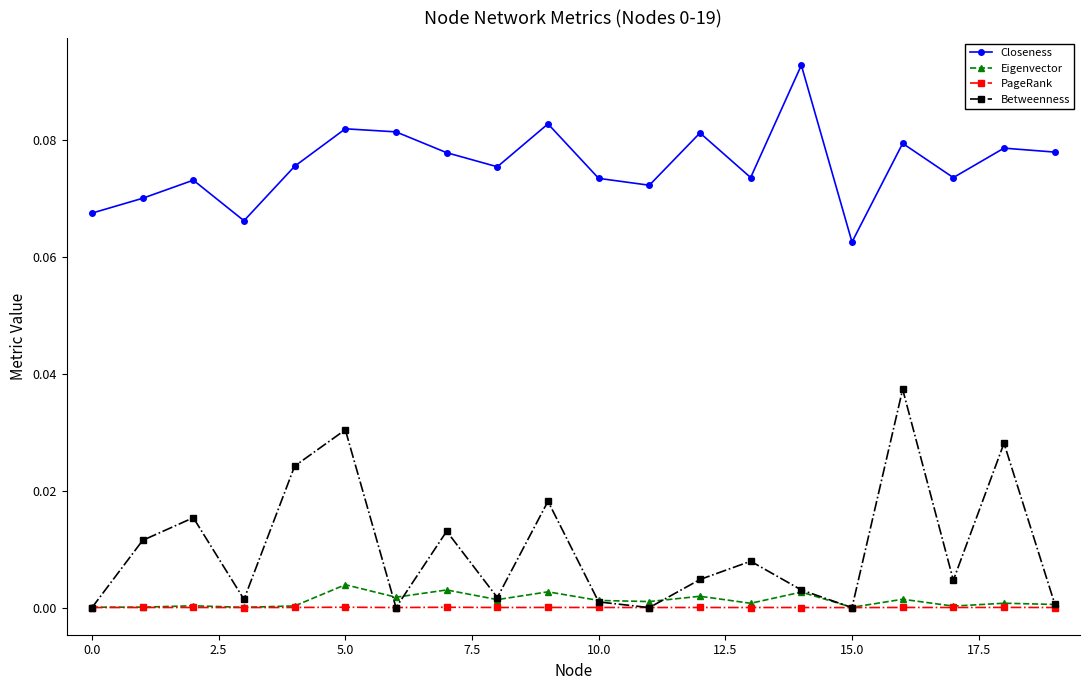

True or false: Betweenness and Closeness intersect in this chart.

False